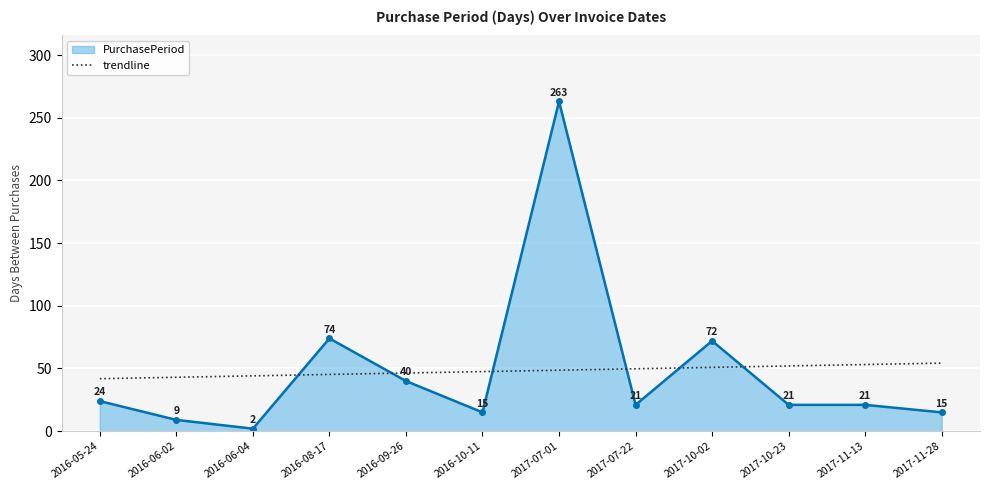

Which label corresponds to the smallest value in the chart?

2016-06-04